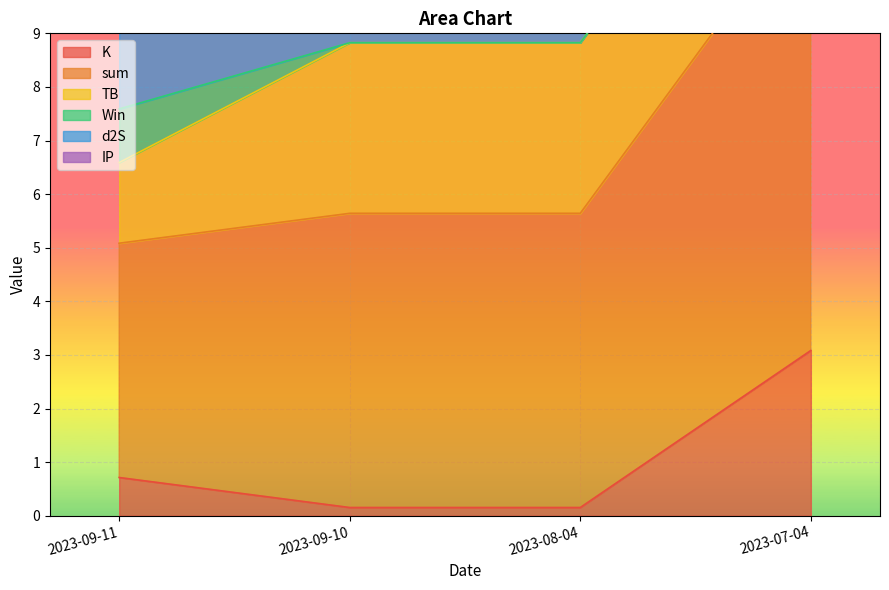

How many intersections are there between IP and K?

2